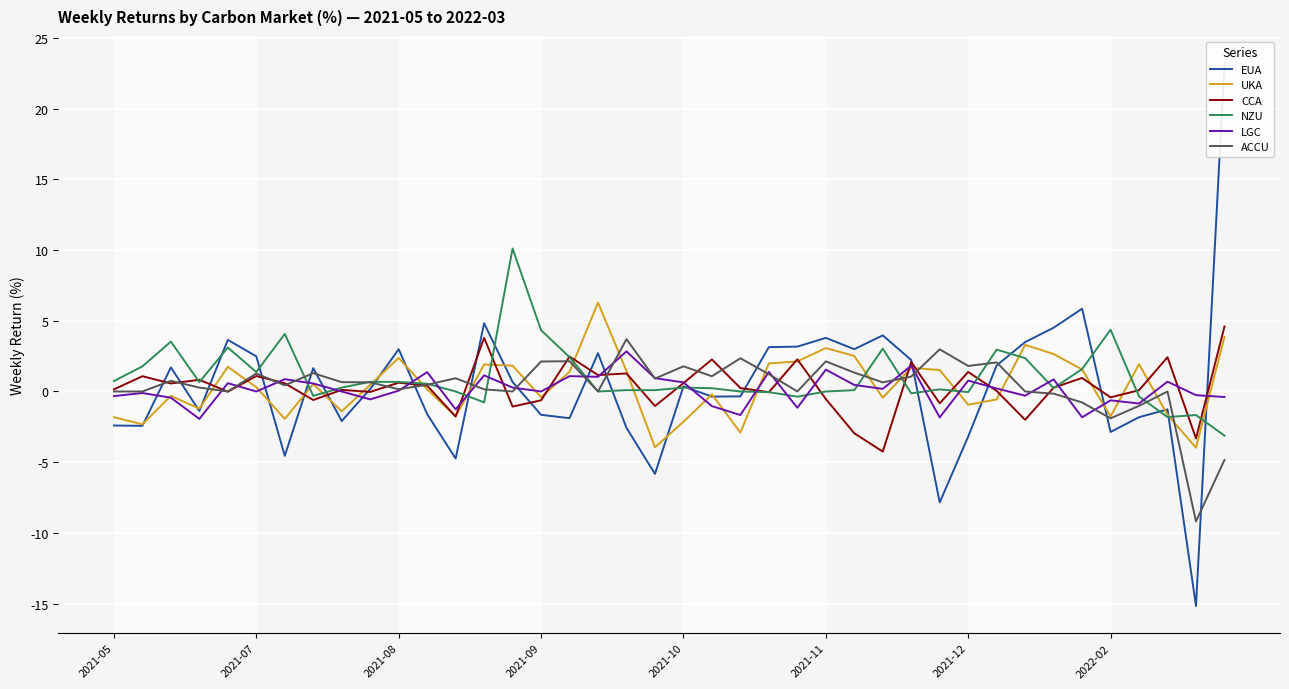

What is the lowest value of the UKA series?

-4.0